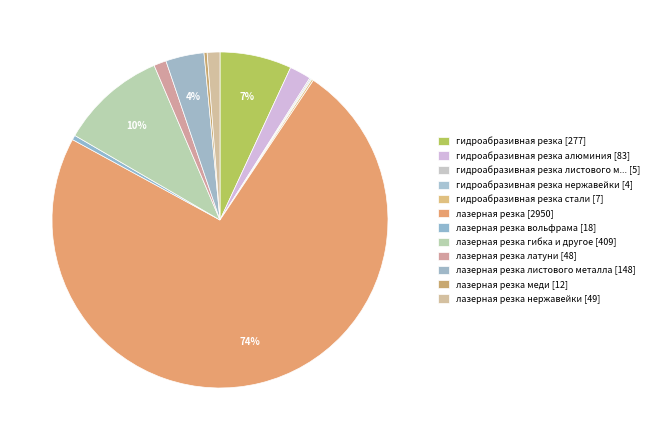

Count the number of slices in the pie.

12